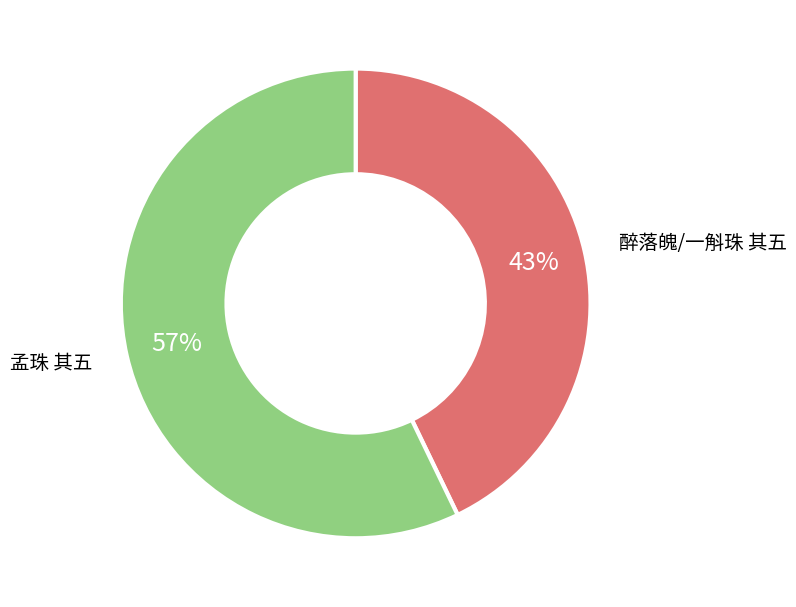

Is the sum of 醉落魄/一斛珠 其五 and 孟珠 其五 greater than half?

Yes